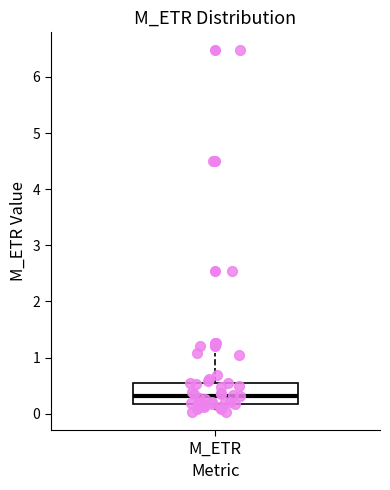

Where does the lower whisker of the box for M_ETR end on the y-axis? The values are not printed on the chart, so give them approximately, as read against the axis.

0.0